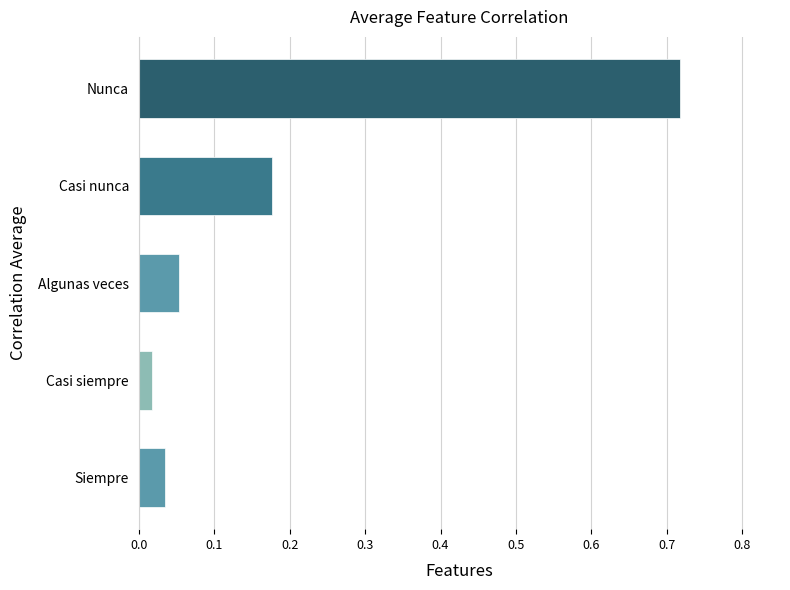

Is it true that the value at Nunca is 0.1?

False